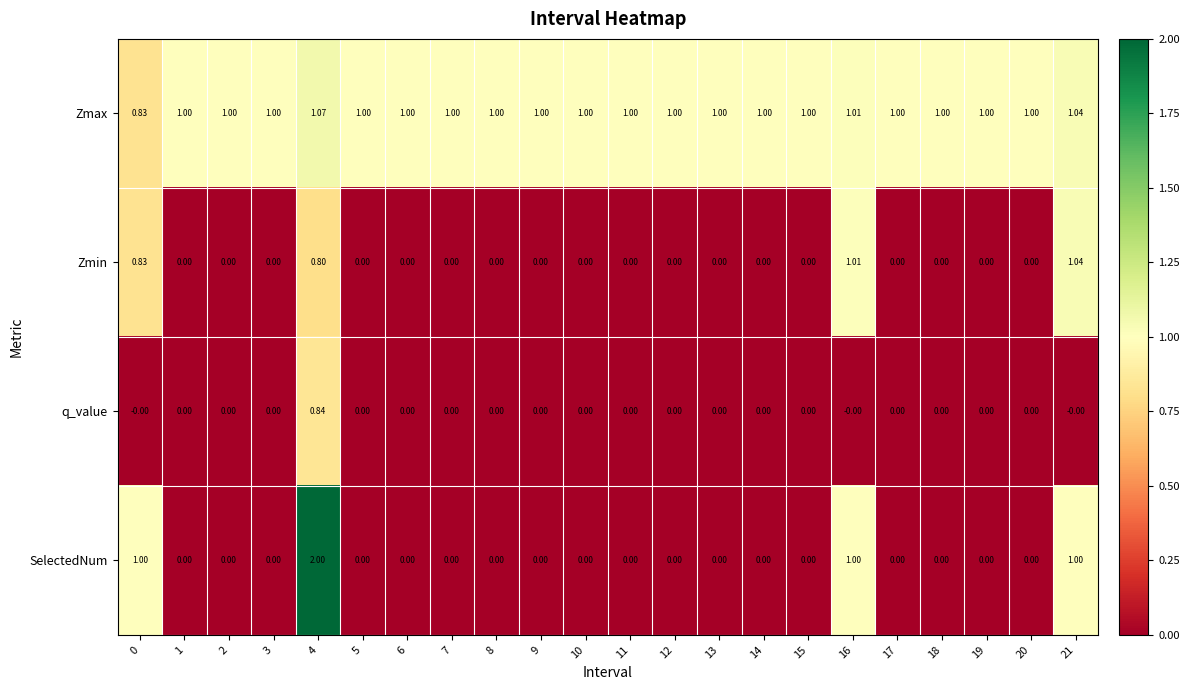

How many distinct data groups are displayed?

4